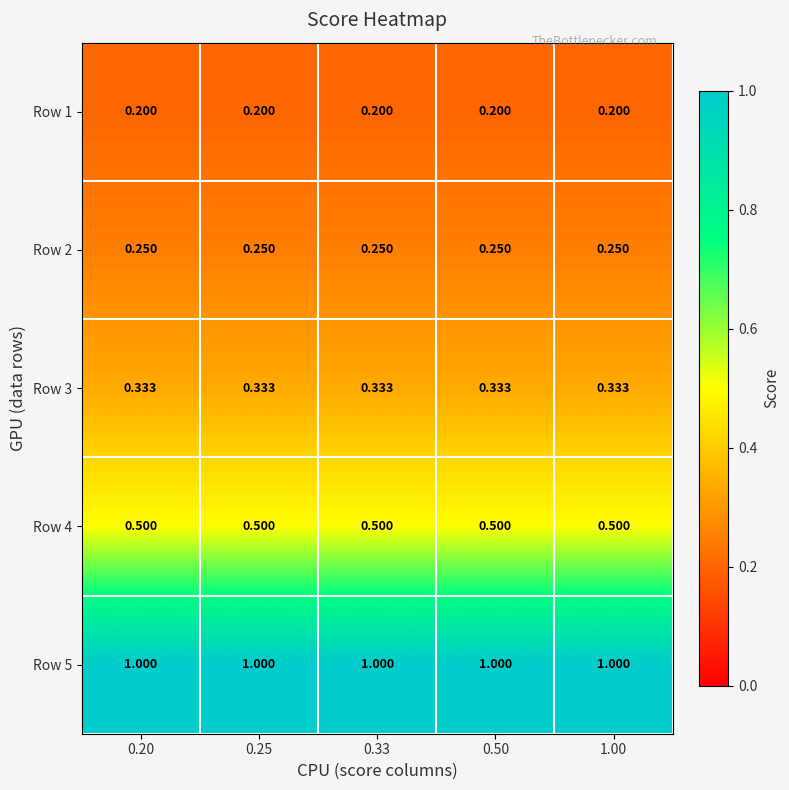

Is the value of Row 4 at 0.25 greater than the value of Row 5 at 1.00?

No